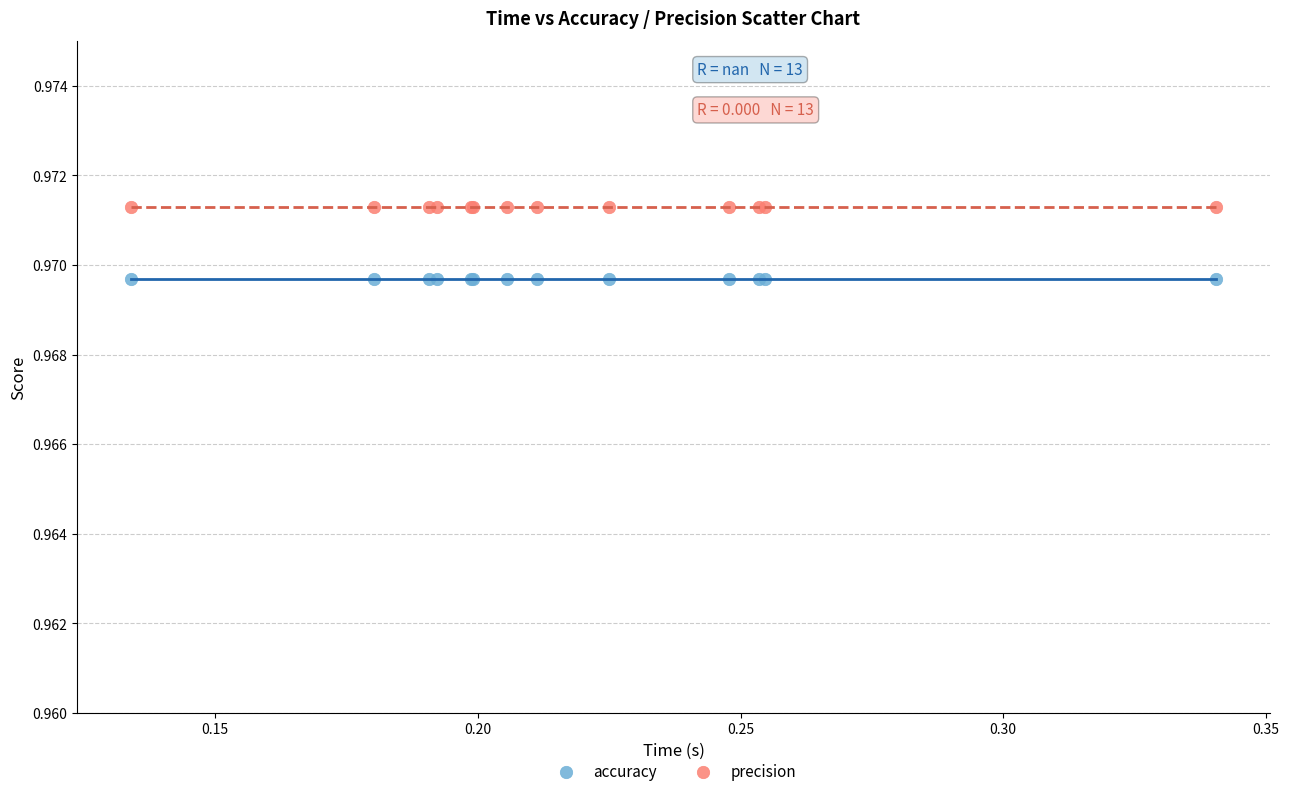

Which series reaches the maximum Y coordinate?

precision